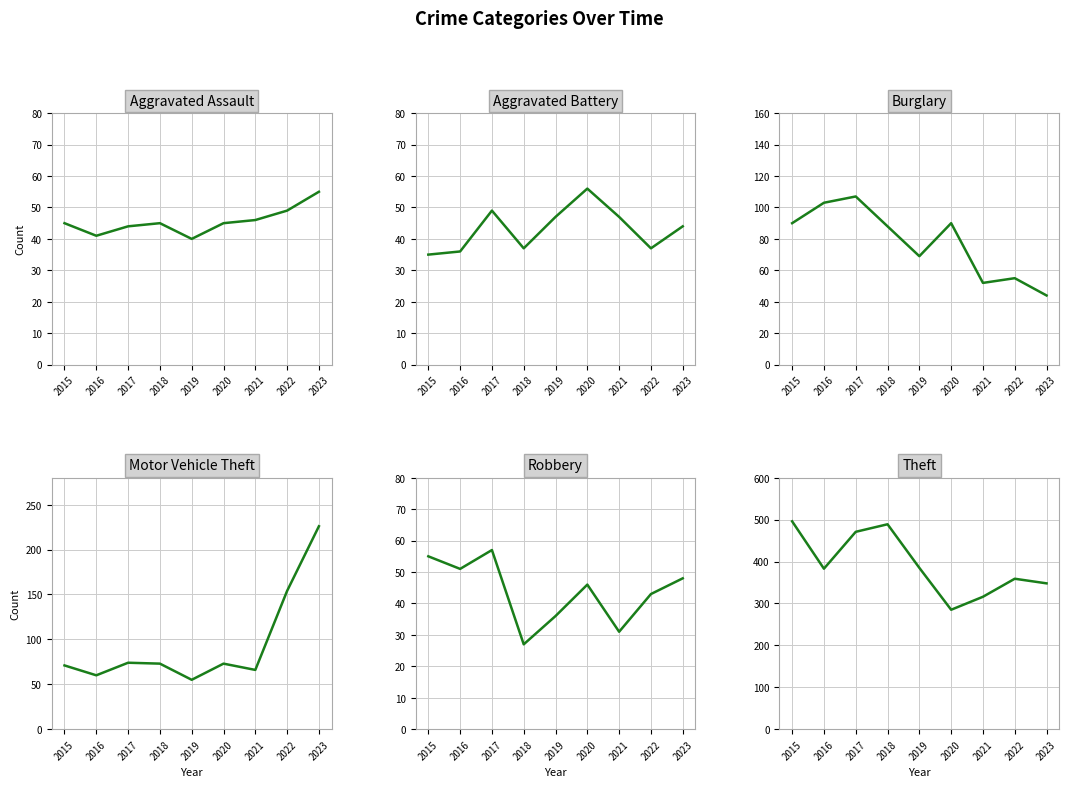

At which label does Robbery first exceed 46?

2015